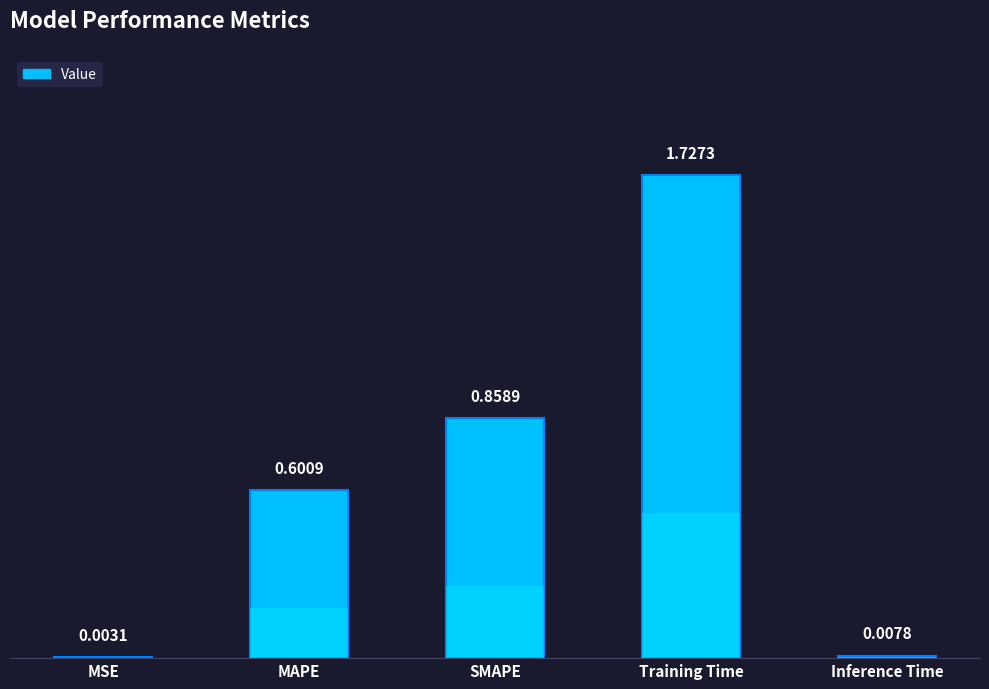

Rank the categories by value from highest to lowest.

Training Time, SMAPE, MAPE, Inference Time, MSE